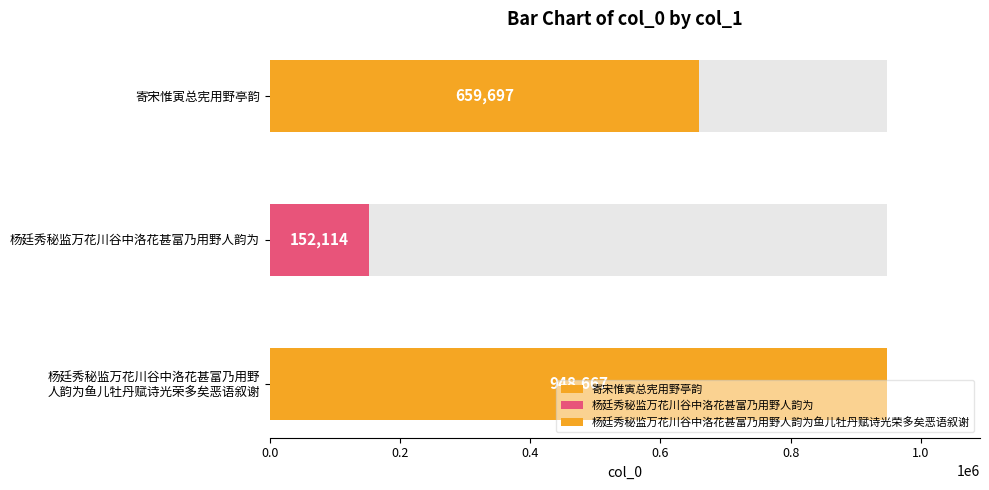

Reading right to left, transcribe all the data shown in this chart.

杨廷秀秘监万花川谷中洛花甚富乃用野人韵为鱼儿牡丹赋诗光荣多矣恶语叙谢=948667	杨廷秀秘监万花川谷中洛花甚富乃用野人韵为=152114	寄宋惟寅总宪用野亭韵=659697